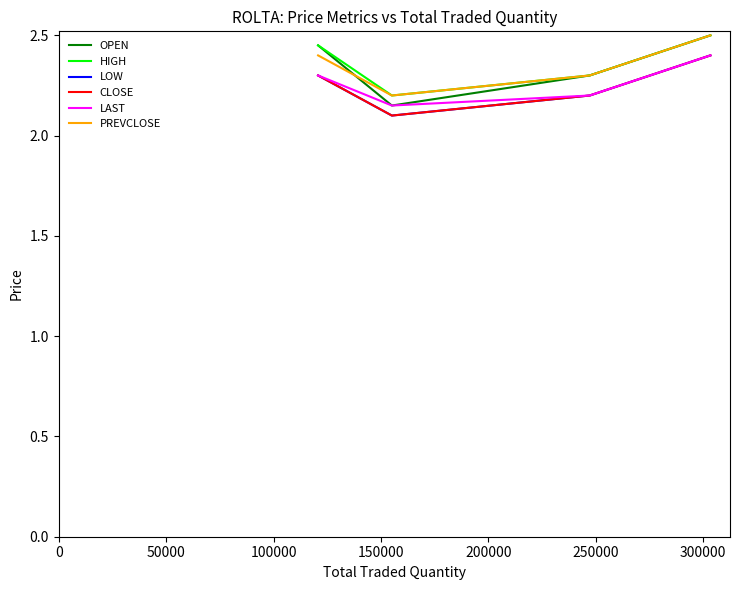

What is the value of the HIGH point at the 2nd from the left?

2.2